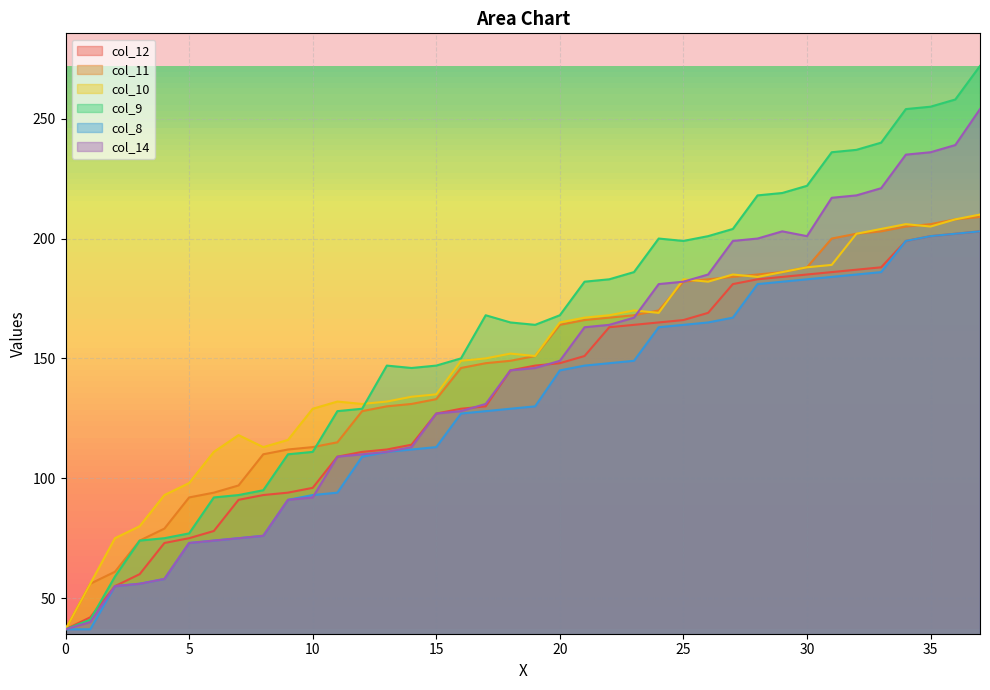

Is the value of col_14 at 3 greater than the value of col_12 at 24?

No